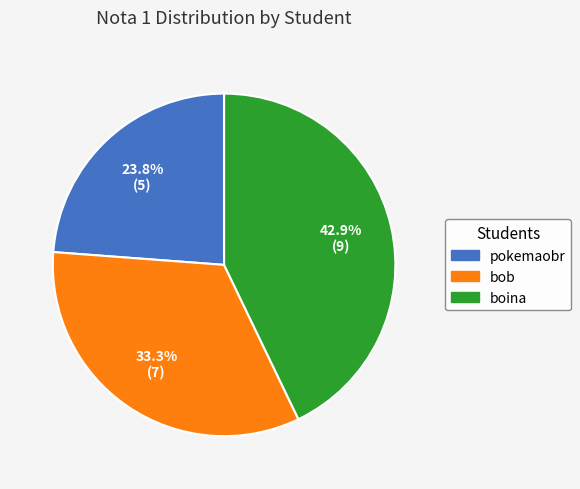

Is there any slice that represents more than half of the pie?

No